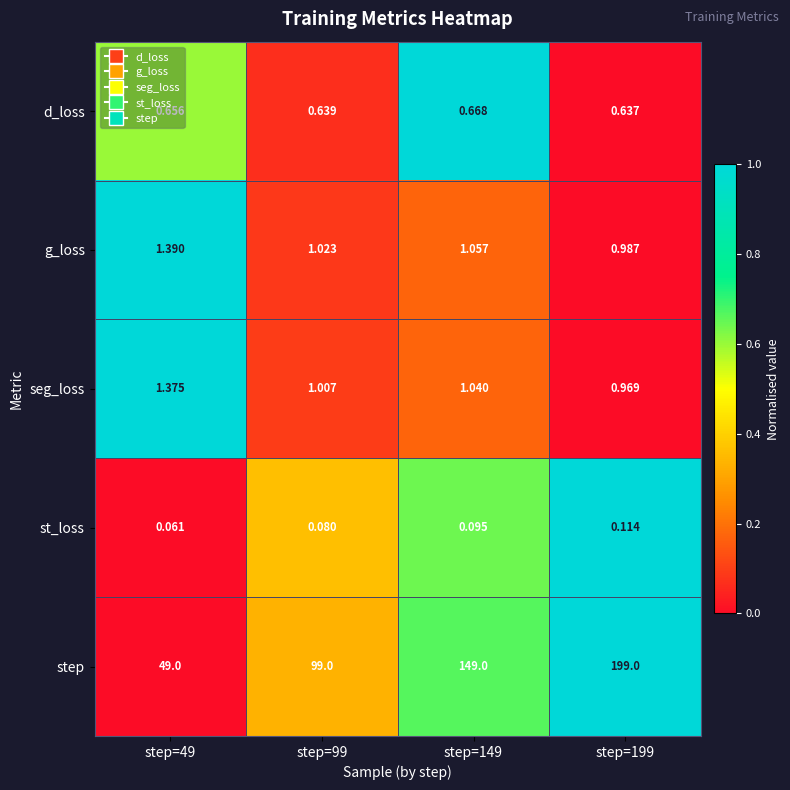

At step=149, list the series in order from smallest to largest.

st_loss, d_loss, seg_loss, g_loss, step